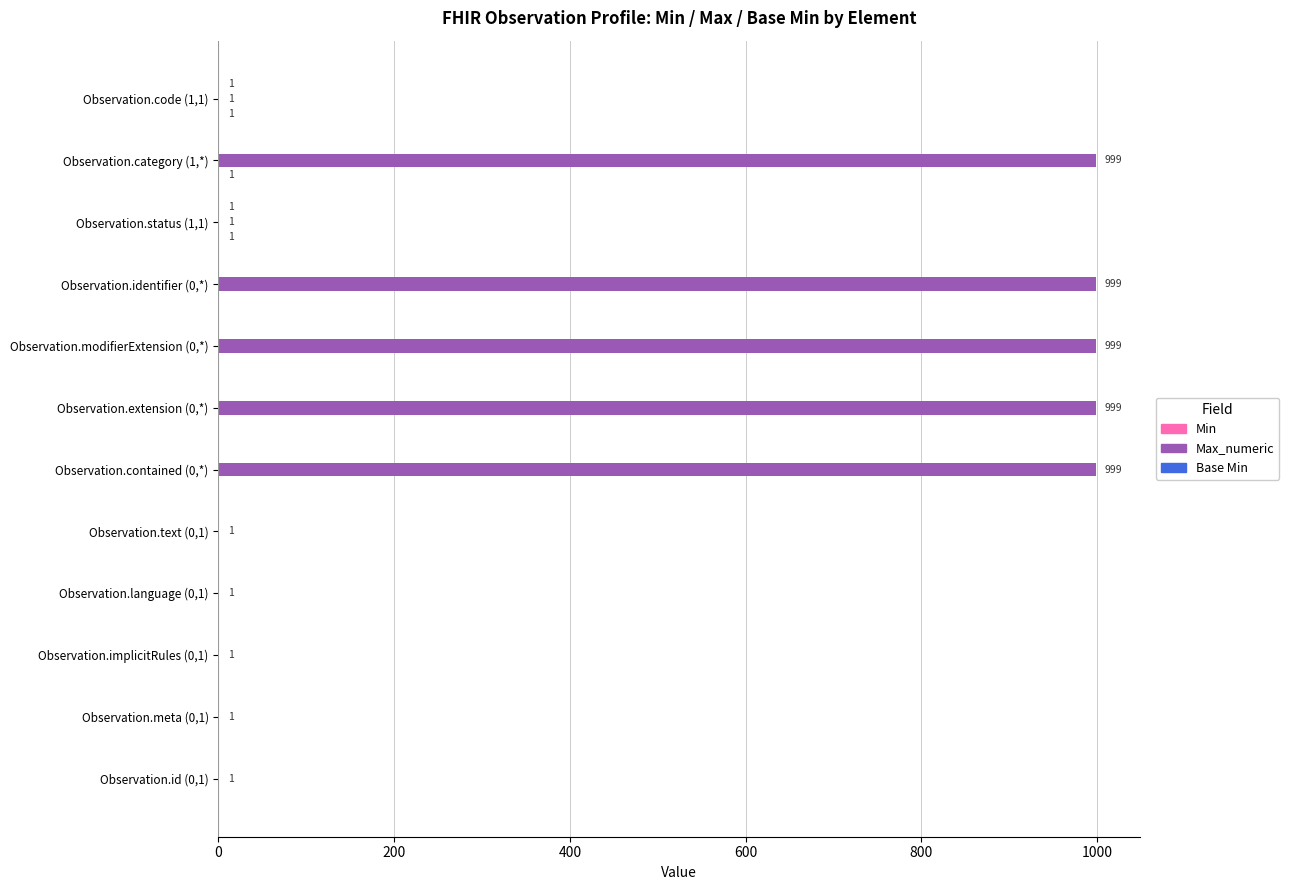

What is the maximum value for Max_numeric?

999